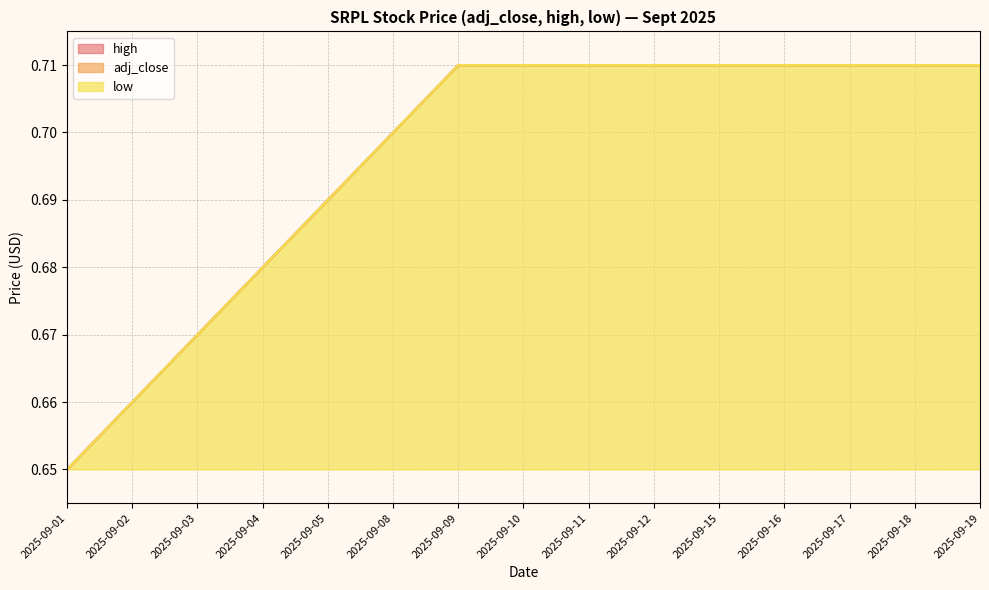

Rank the series by their maximum value, from highest to lowest.

adj_close, high, low